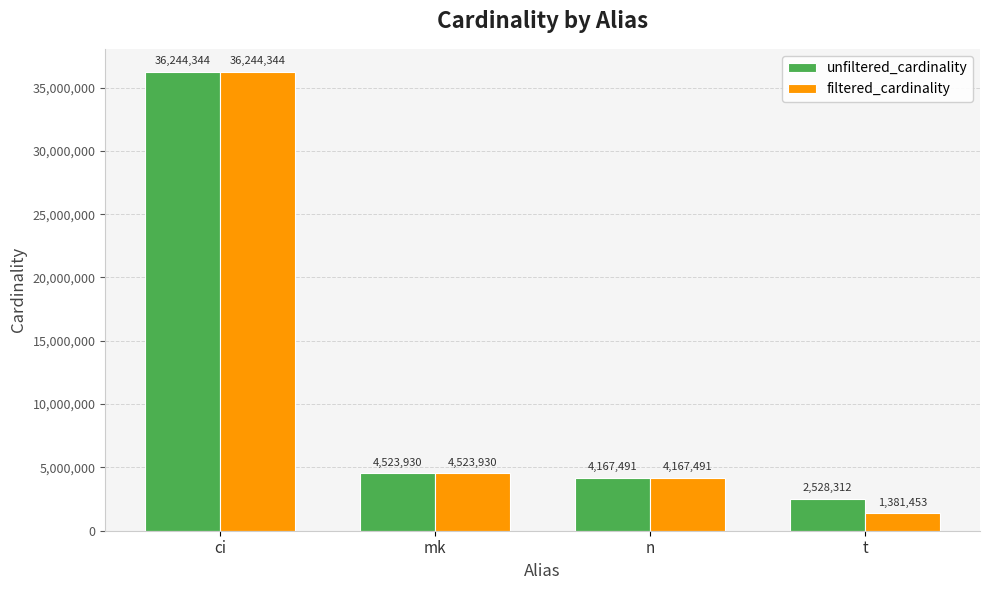

How many data points in filtered_cardinality are less than 4523930?

2